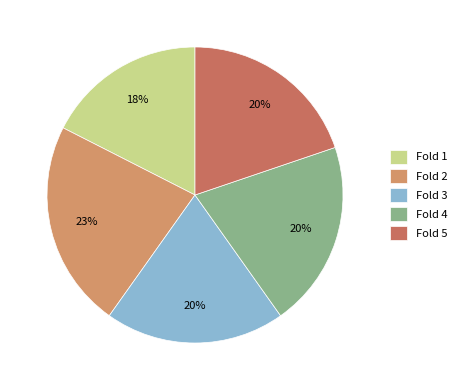

What percentage is the Fold 2 slice, to the nearest percent?

23%